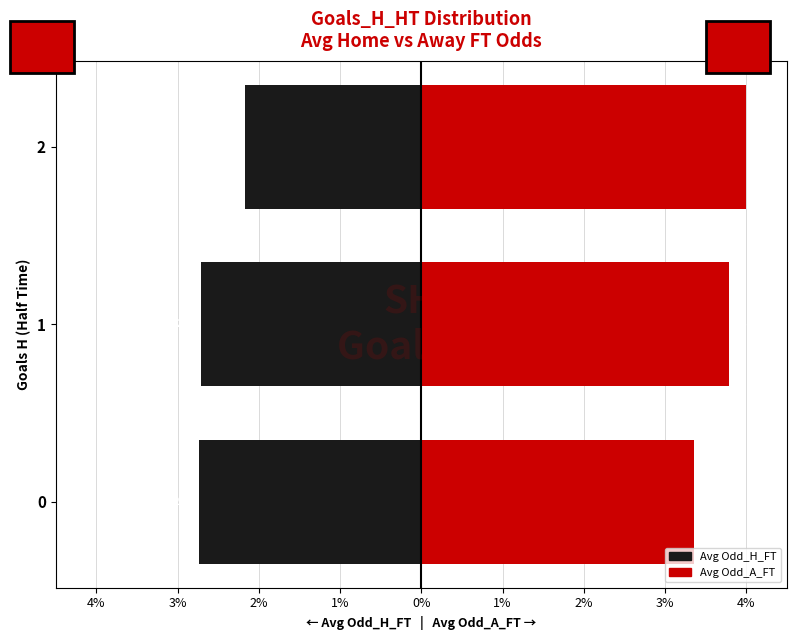

Count the number of categories in the chart.

3